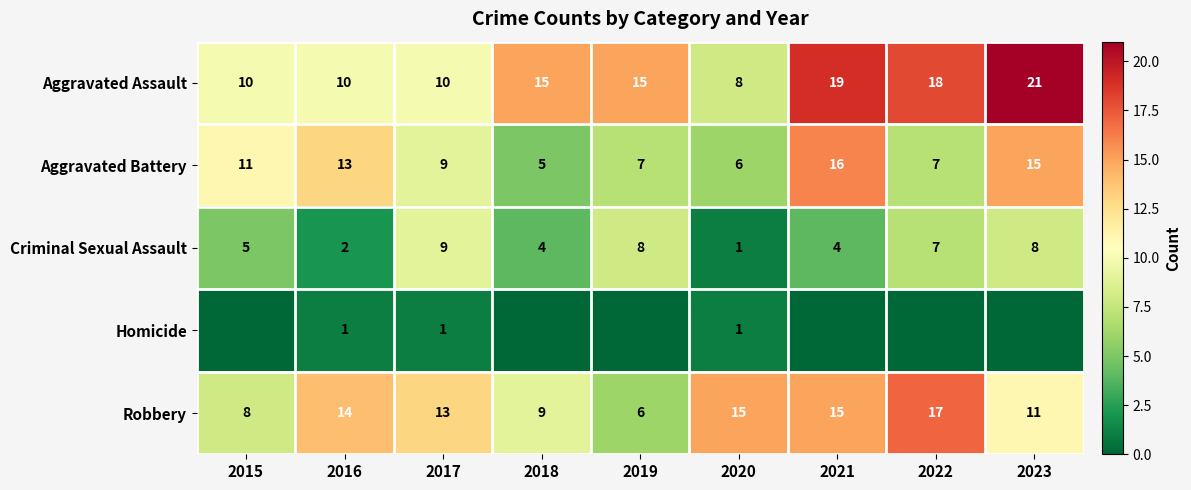

What is the average value of the Aggravated Battery series?

10